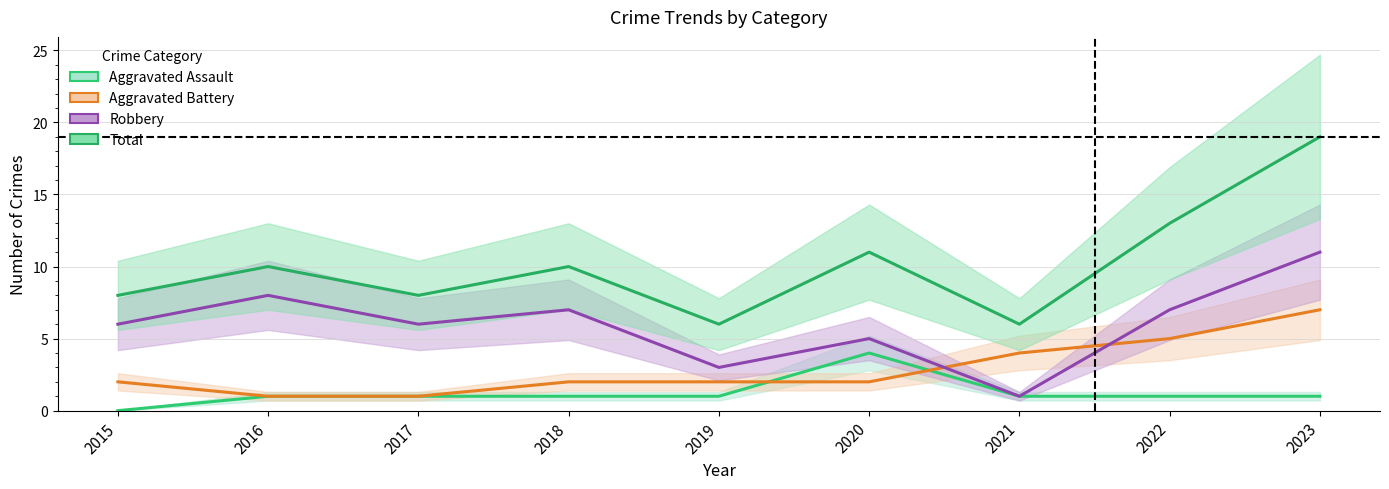

At which category is the sum across all series the highest?

2023